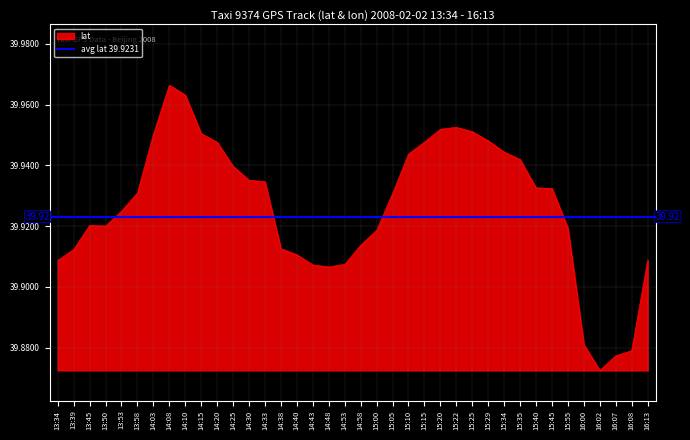

How many data points does each series have?

38